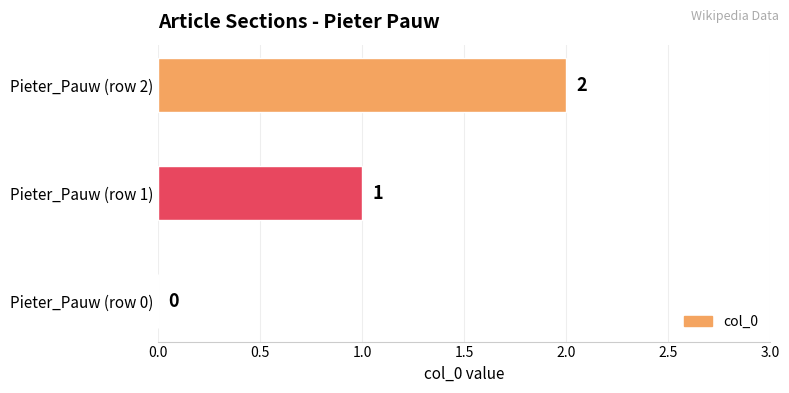

How many distinct data groups are displayed?

1